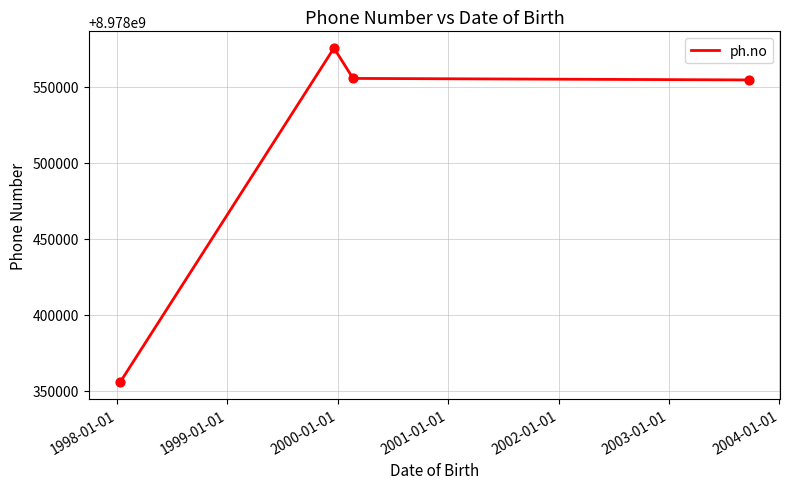

True or false: there are more than 0 points higher than both neighbors.

True